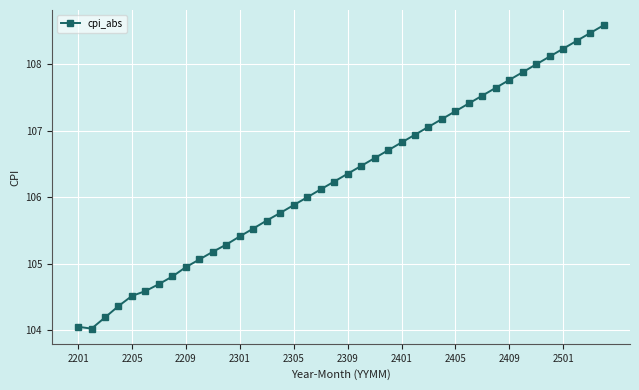

True or false: there are more than 1 points higher than both neighbors.

False